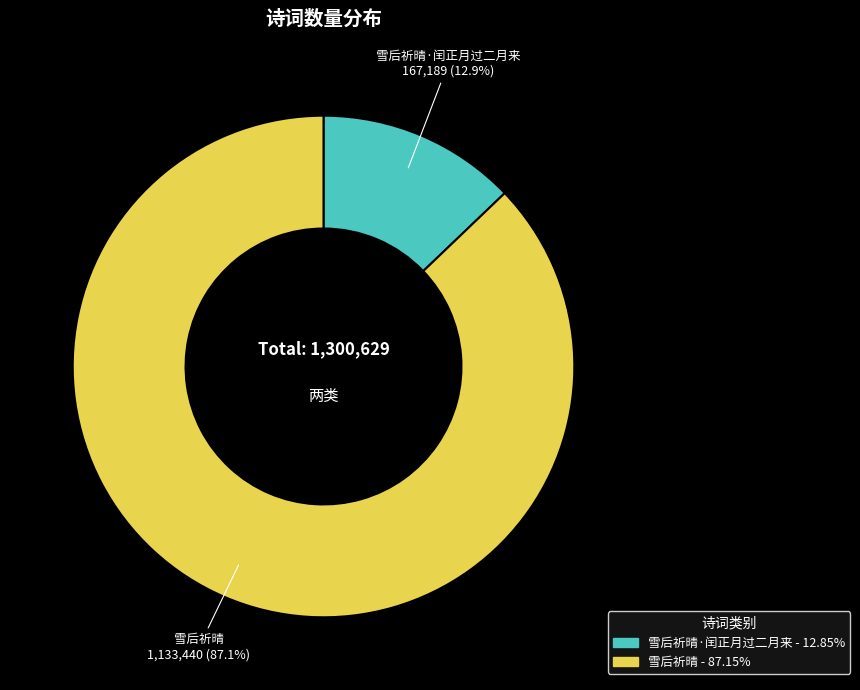

Is there a majority slice in this chart?

Yes